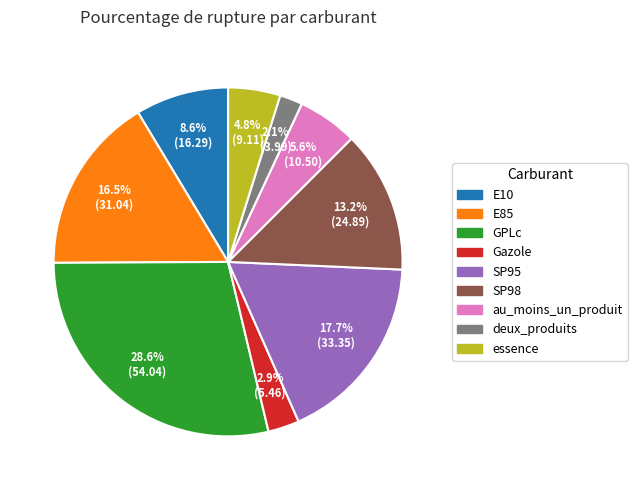

Is E85 the majority of the pie?

No